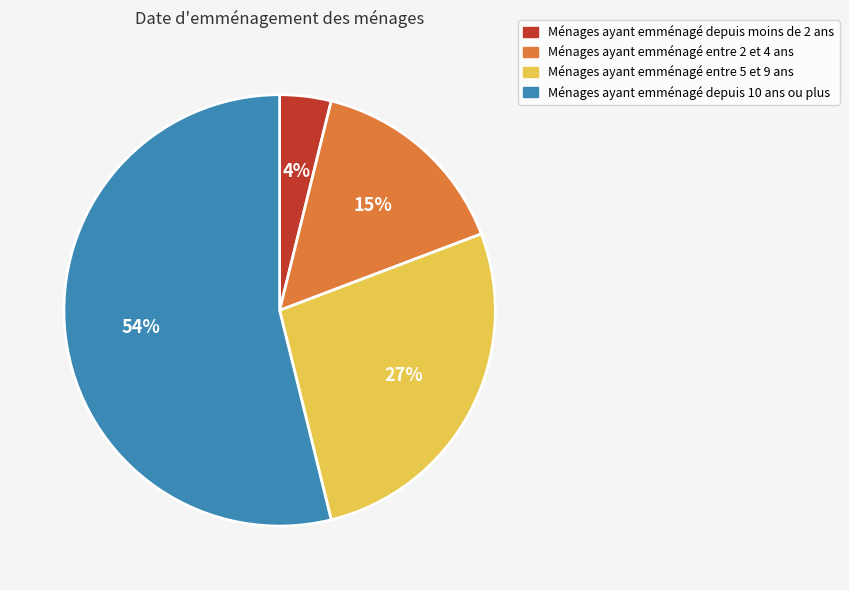

Which slice is the largest?

Ménages ayant emménagé depuis 10 ans ou plus